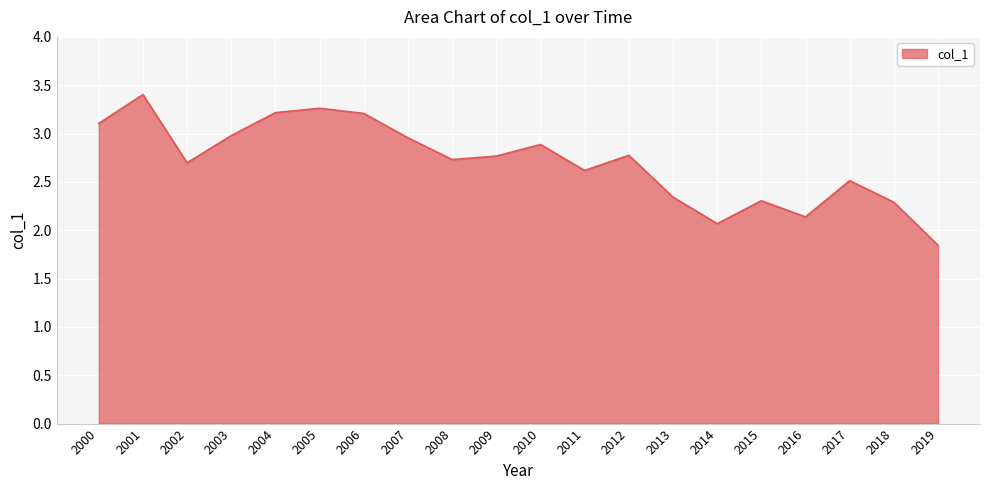

What is the difference between the values at 2013 and 2004?

0.9